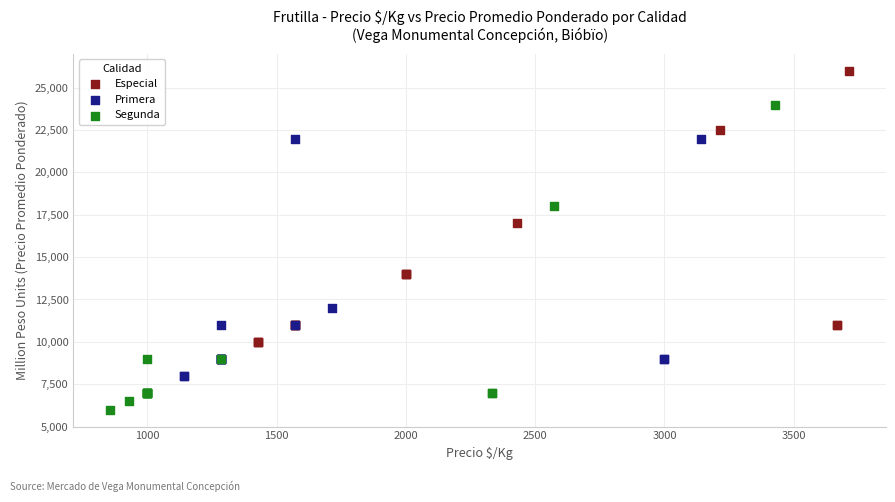

Which series has the largest Y range (max minus min)?

Segunda